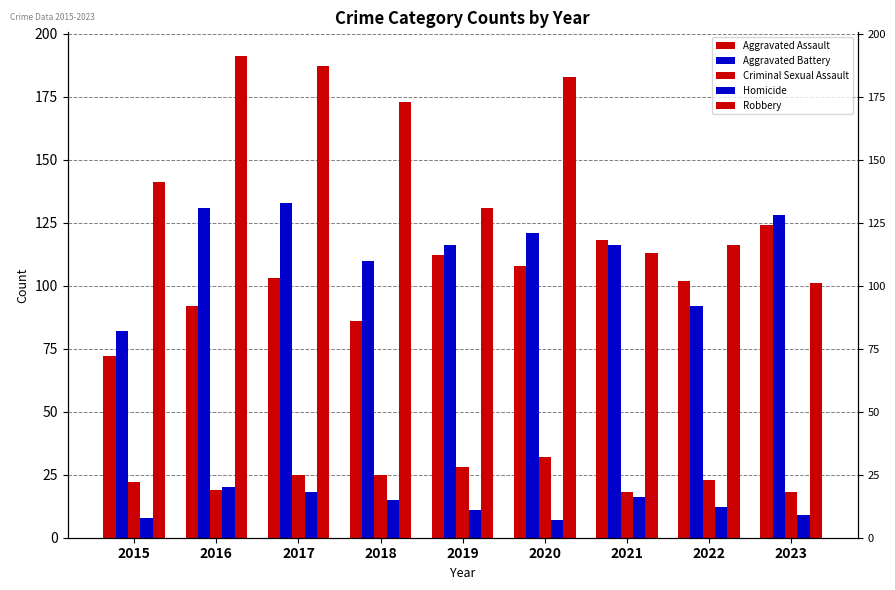

Rank the series at 2019 from lowest to highest value.

Homicide, Criminal Sexual Assault, Aggravated Assault, Aggravated Battery, Robbery